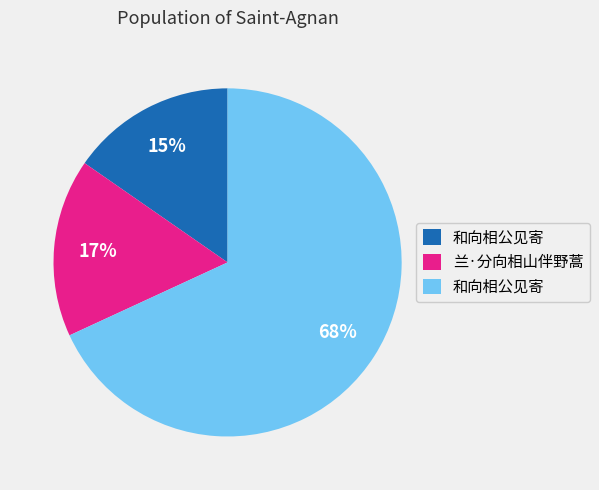

To the nearest percent, what is the difference between the largest and smallest slice percentages?

53%